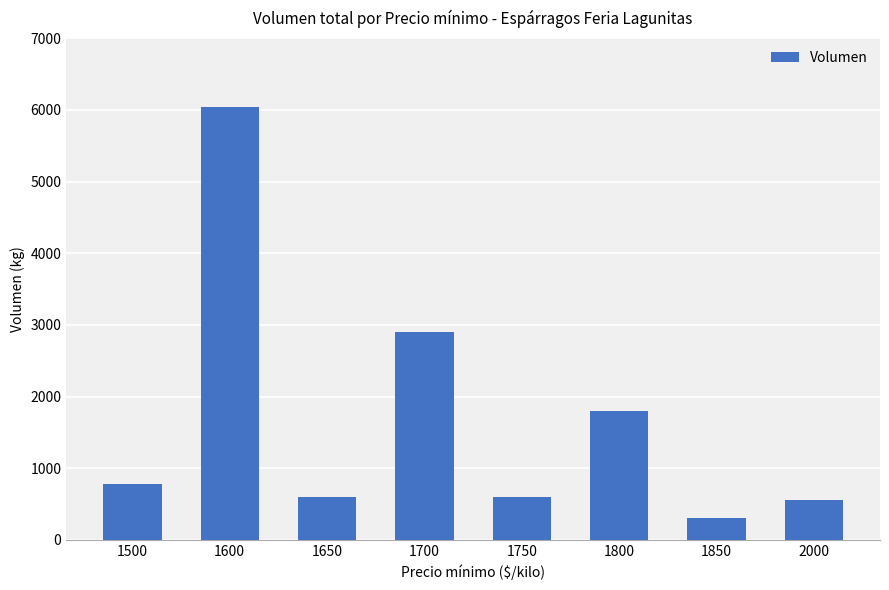

Between 1700 and 1850, which is larger?

1700